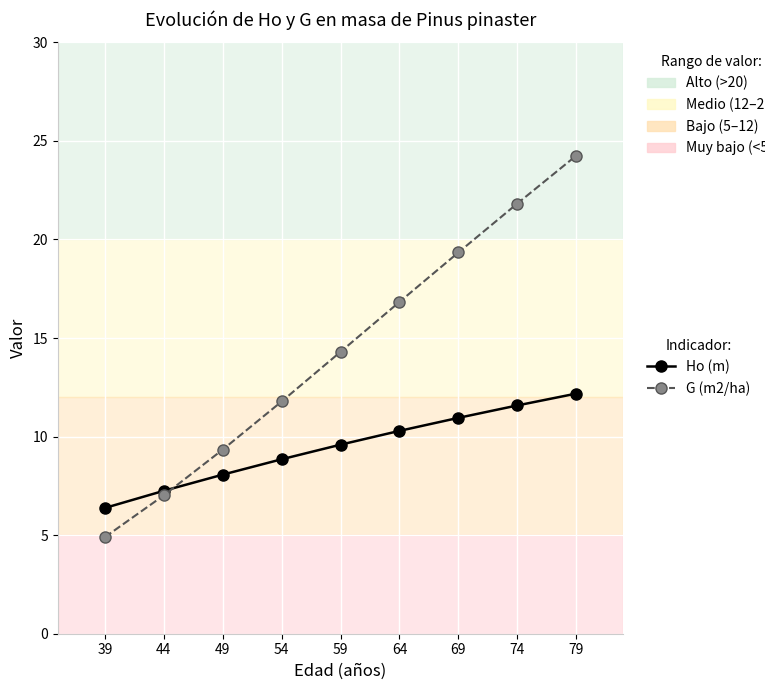

The value of Ho (m) at 54 is 12.2. True or false?

False